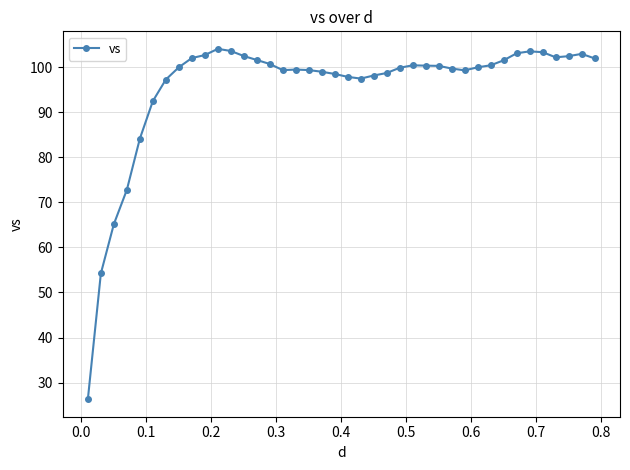

What is the value of the 21st point from the left?

97.9